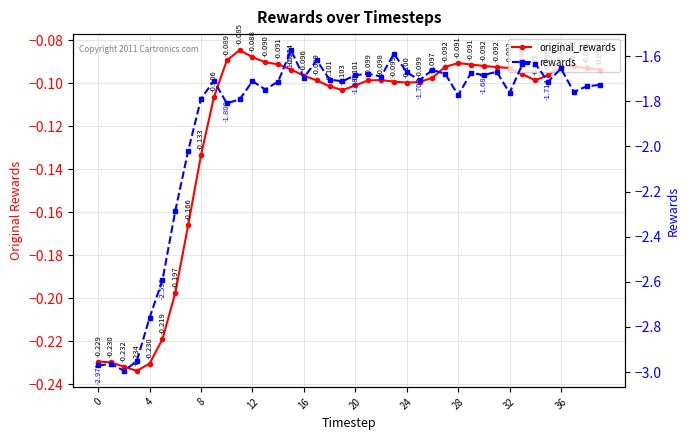

What is the total value across all series at 23?

-1.7